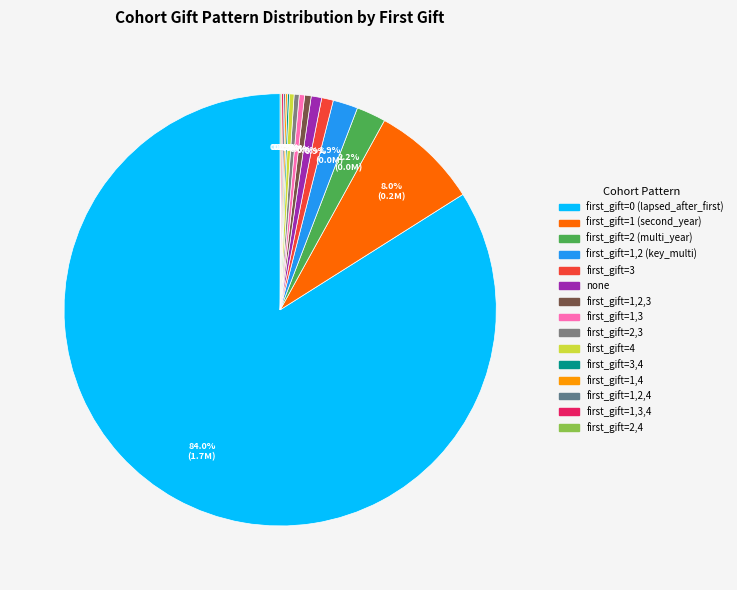

How many segments does this pie chart have?

15